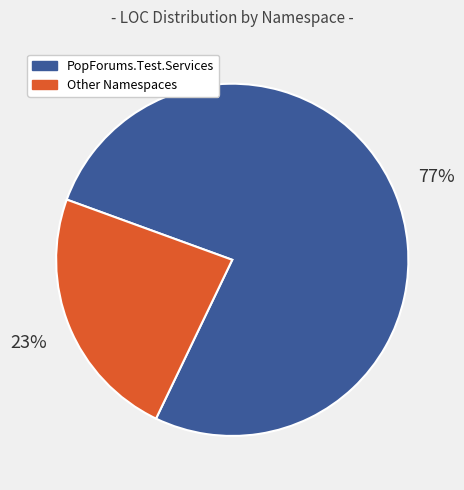

How many slices are in this pie chart?

2